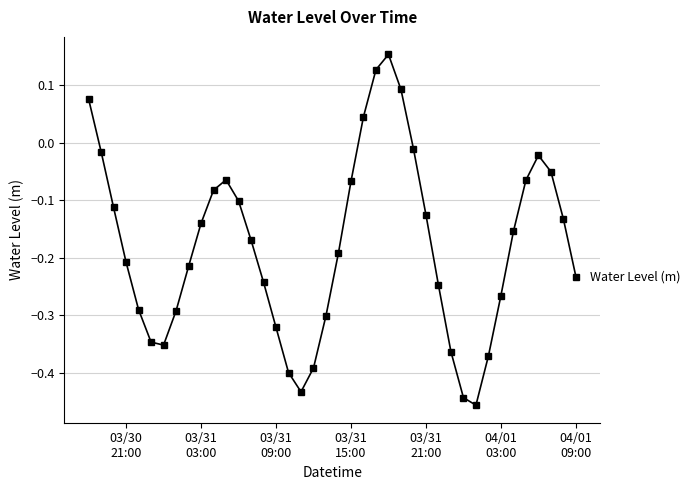

What is the difference between the maximum and minimum values?

0.6